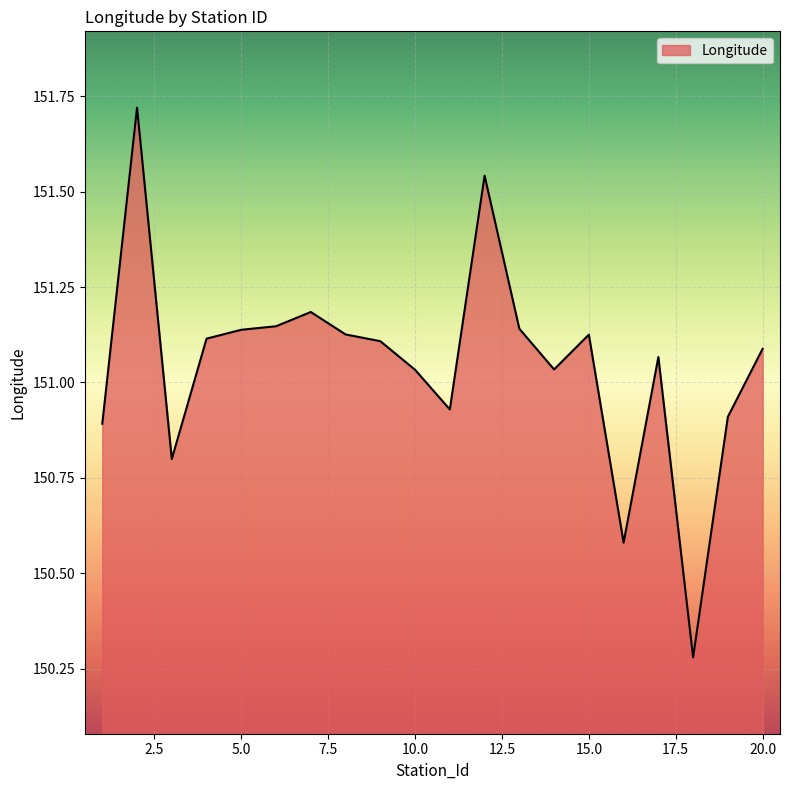

Count the number of categories in the chart.

20